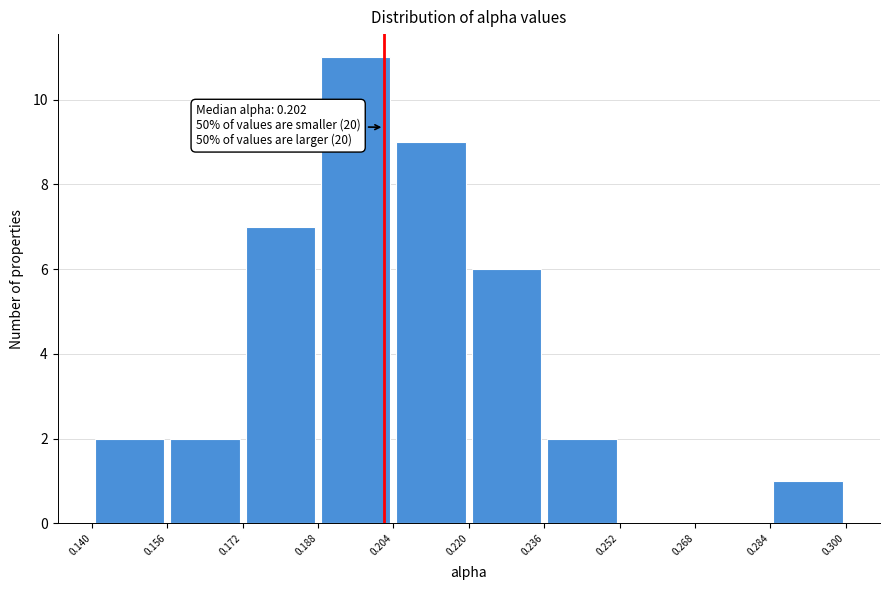

Over which range of the x-axis is the bar tallest?

0.188 to 0.204